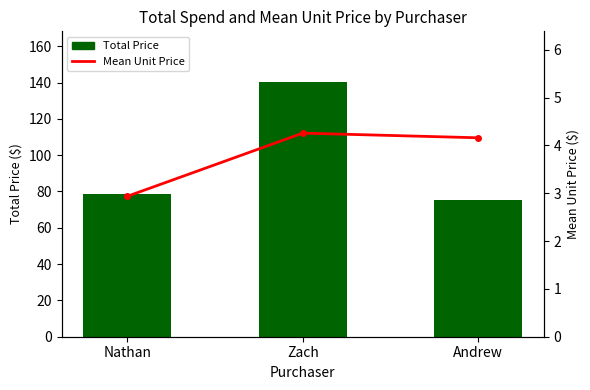

How many data points in Total Price are less than 78?

1